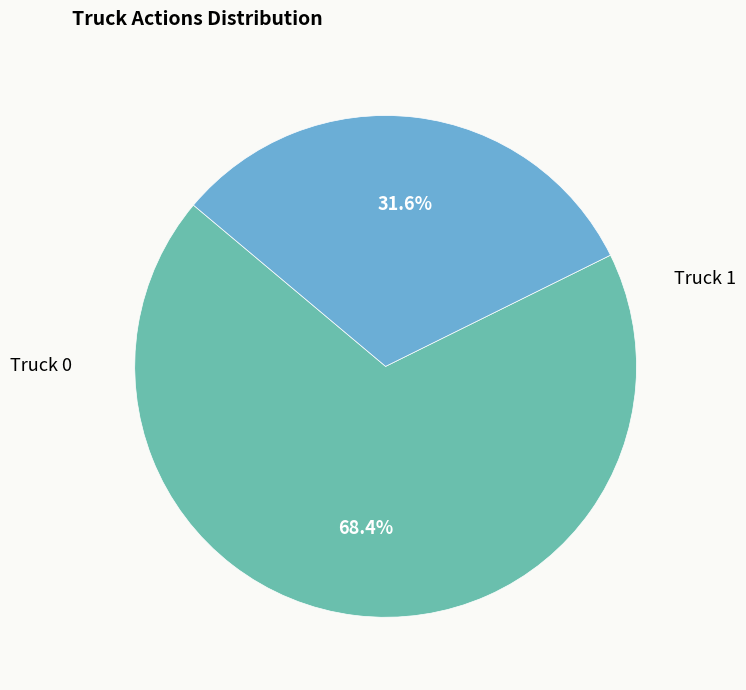

Rank the categories by value from lowest to highest.

Truck 1, Truck 0